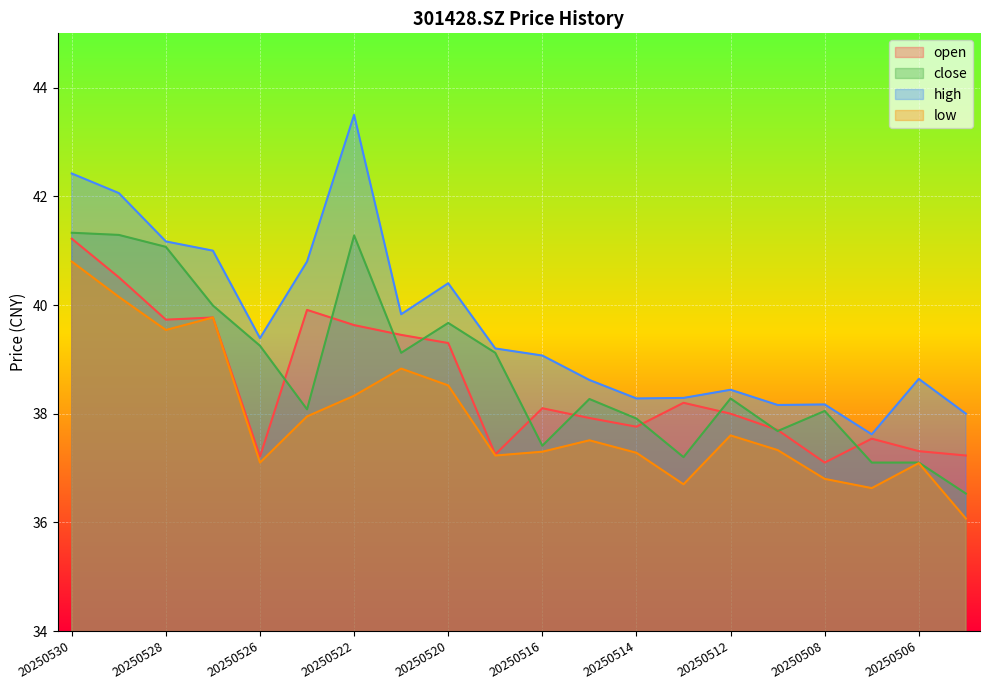

True or false: high and low intersect in this chart.

False